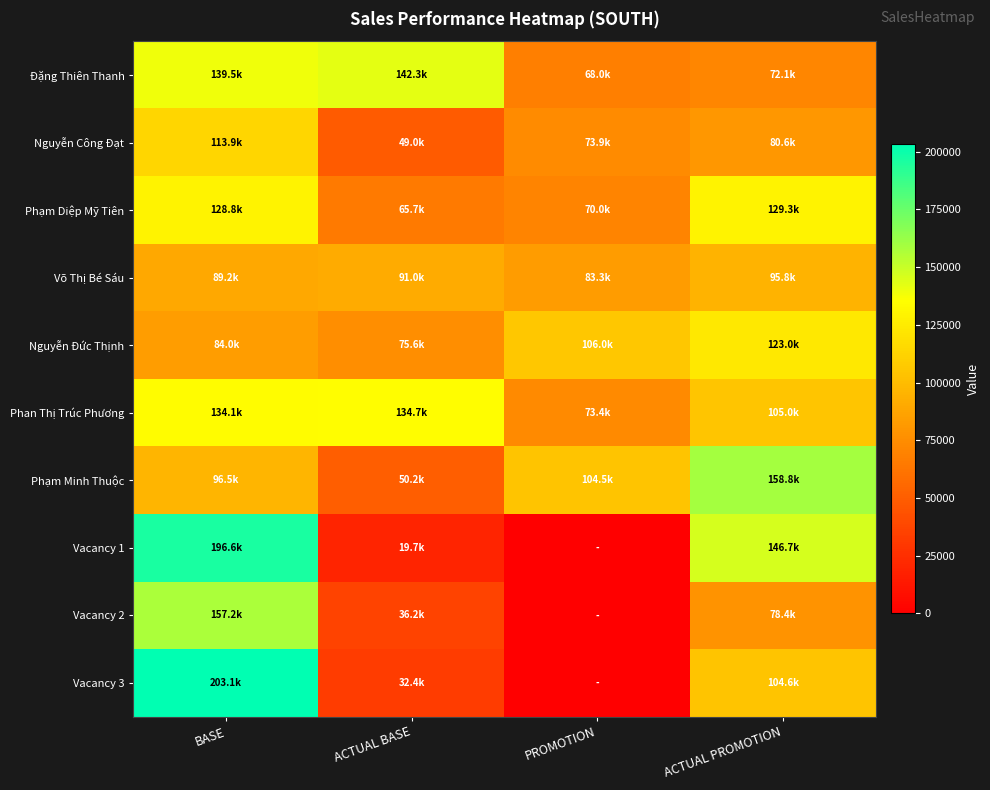

How many data points does each series have?

4